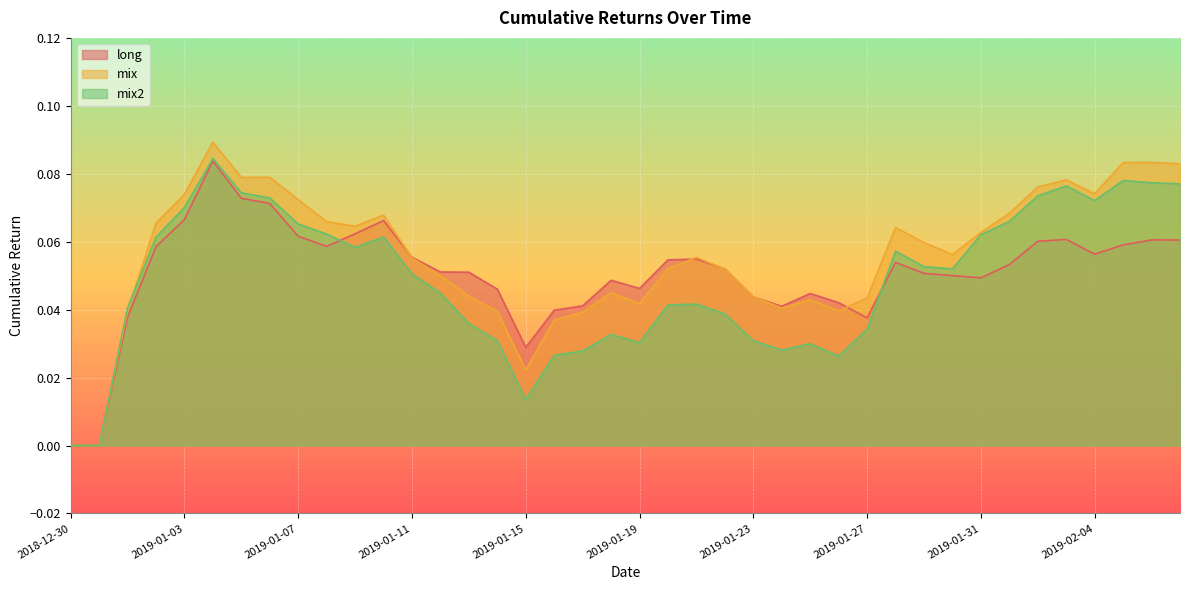

Reading right to left, transcribe all the data shown in this chart.

long: 2019-02-07=0.1	2019-02-06=0.1	2019-02-05=0.1	2019-02-04=0.1	2019-02-03=0.1	2019-02-02=0.1	2019-02-01=0.1	2019-01-31=0.0	2019-01-30=0.1	2019-01-29=0.1	2019-01-28=0.1	2019-01-27=0.0	2019-01-26=0.0	2019-01-25=0.0	2019-01-24=0.0	2019-01-23=0.0	2019-01-22=0.1	2019-01-21=0.1	2019-01-20=0.1	2019-01-19=0.0	2019-01-18=0.0	2019-01-17=0.0	2019-01-16=0.0	2019-01-15=0.0	2019-01-14=0.0	2019-01-13=0.1	2019-01-12=0.1	2019-01-11=0.1	2019-01-10=0.1	2019-01-09=0.1	2019-01-08=0.1	2019-01-07=0.1	2019-01-06=0.1	2019-01-05=0.1	2019-01-04=0.1	2019-01-03=0.1	2019-01-02=0.1	2019-01-01=0.0	2018-12-31=0.0	2018-12-30=0.0
mix: 2019-02-07=0.1	2019-02-06=0.1	2019-02-05=0.1	2019-02-04=0.1	2019-02-03=0.1	2019-02-02=0.1	2019-02-01=0.1	2019-01-31=0.1	2019-01-30=0.1	2019-01-29=0.1	2019-01-28=0.1	2019-01-27=0.0	2019-01-26=0.0	2019-01-25=0.0	2019-01-24=0.0	2019-01-23=0.0	2019-01-22=0.1	2019-01-21=0.1	2019-01-20=0.1	2019-01-19=0.0	2019-01-18=0.0	2019-01-17=0.0	2019-01-16=0.0	2019-01-15=0.0	2019-01-14=0.0	2019-01-13=0.0	2019-01-12=0.0	2019-01-11=0.1	2019-01-10=0.1	2019-01-09=0.1	2019-01-08=0.1	2019-01-07=0.1	2019-01-06=0.1	2019-01-05=0.1	2019-01-04=0.1	2019-01-03=0.1	2019-01-02=0.1	2019-01-01=0.0	2018-12-31=0.0	2018-12-30=0.0
mix2: 2019-02-07=0.1	2019-02-06=0.1	2019-02-05=0.1	2019-02-04=0.1	2019-02-03=0.1	2019-02-02=0.1	2019-02-01=0.1	2019-01-31=0.1	2019-01-30=0.1	2019-01-29=0.1	2019-01-28=0.1	2019-01-27=0.0	2019-01-26=0.0	2019-01-25=0.0	2019-01-24=0.0	2019-01-23=0.0	2019-01-22=0.0	2019-01-21=0.0	2019-01-20=0.0	2019-01-19=0.0	2019-01-18=0.0	2019-01-17=0.0	2019-01-16=0.0	2019-01-15=0.0	2019-01-14=0.0	2019-01-13=0.0	2019-01-12=0.0	2019-01-11=0.1	2019-01-10=0.1	2019-01-09=0.1	2019-01-08=0.1	2019-01-07=0.1	2019-01-06=0.1	2019-01-05=0.1	2019-01-04=0.1	2019-01-03=0.1	2019-01-02=0.1	2019-01-01=0.0	2018-12-31=0.0	2018-12-30=0.0